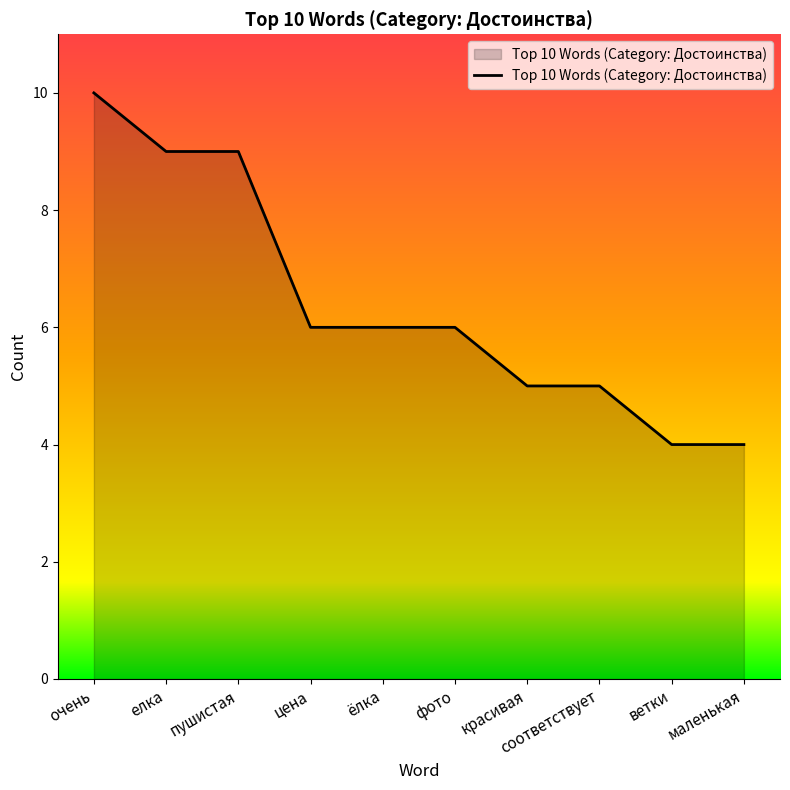

Is it true that the value at очень is 10?

True